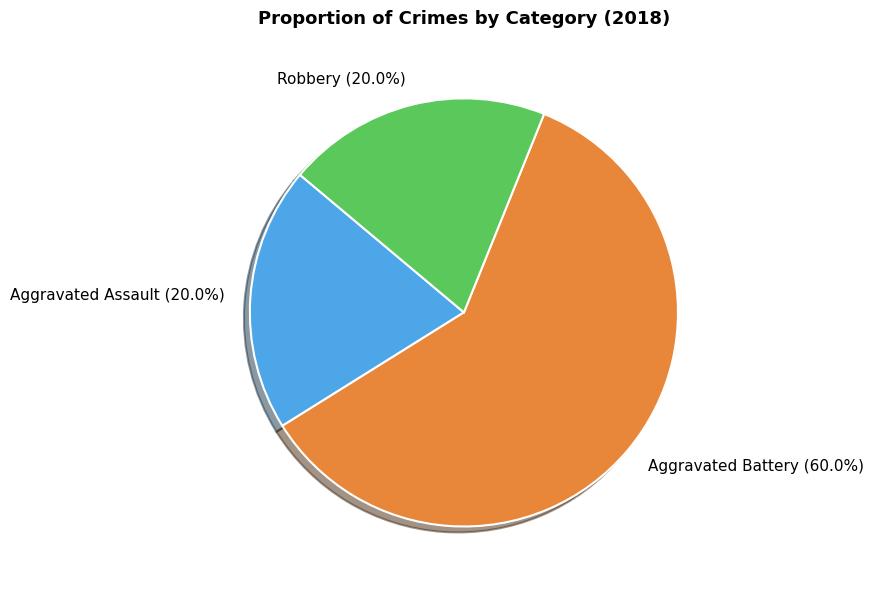

Is there a majority slice in this chart?

Yes